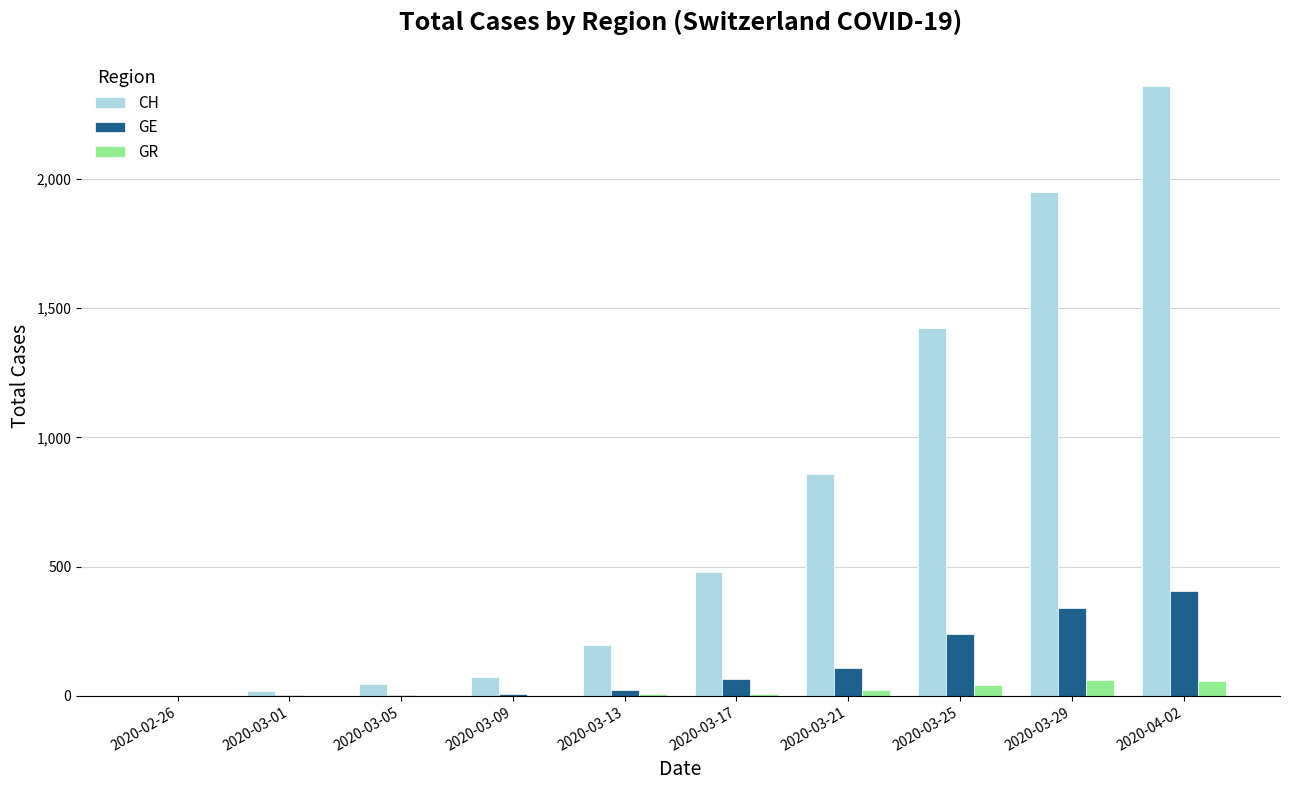

Which series has the widest spread of values?

CH